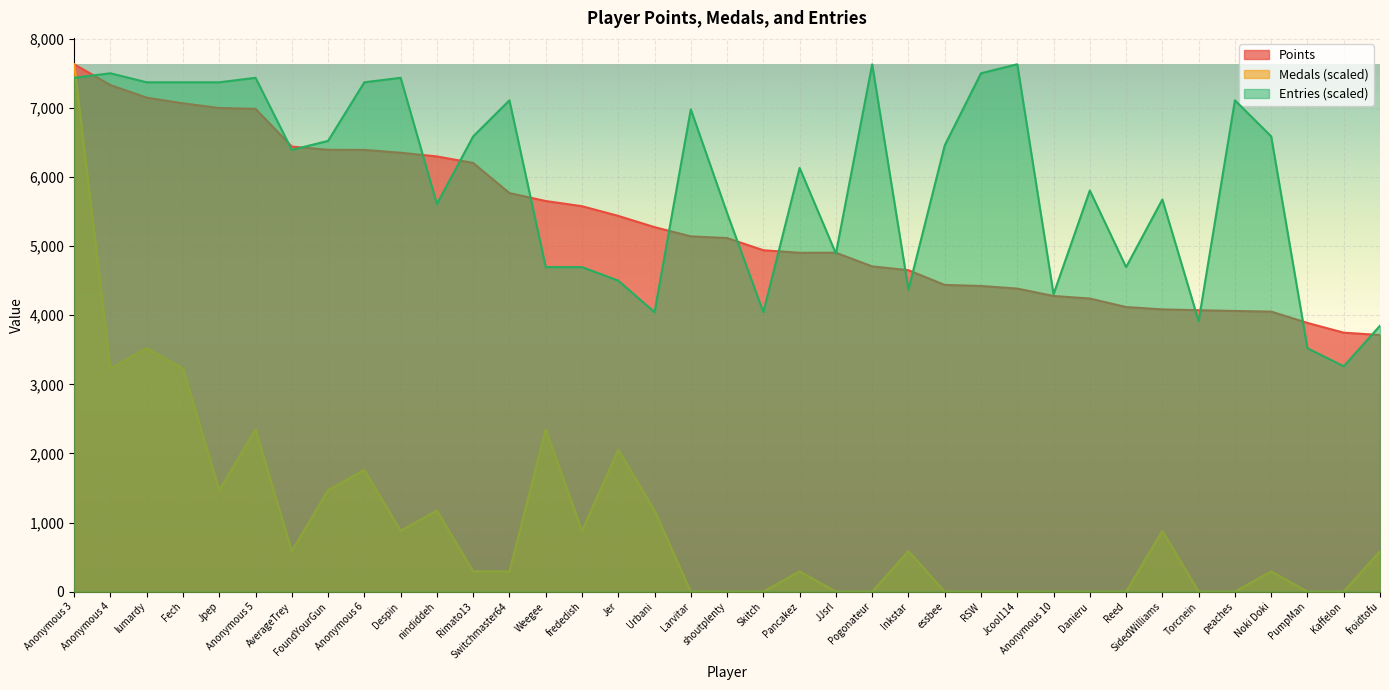

What is the sum of the Entries values at Reed and Skitch?

8740.9